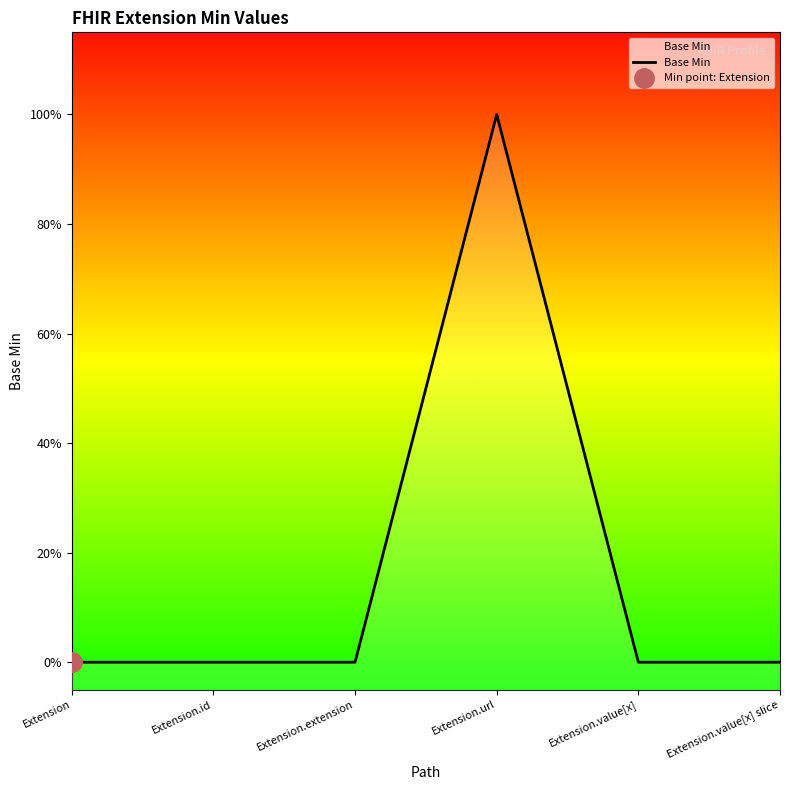

Is it true that the value at Extension.value[x] slice is 0?

True